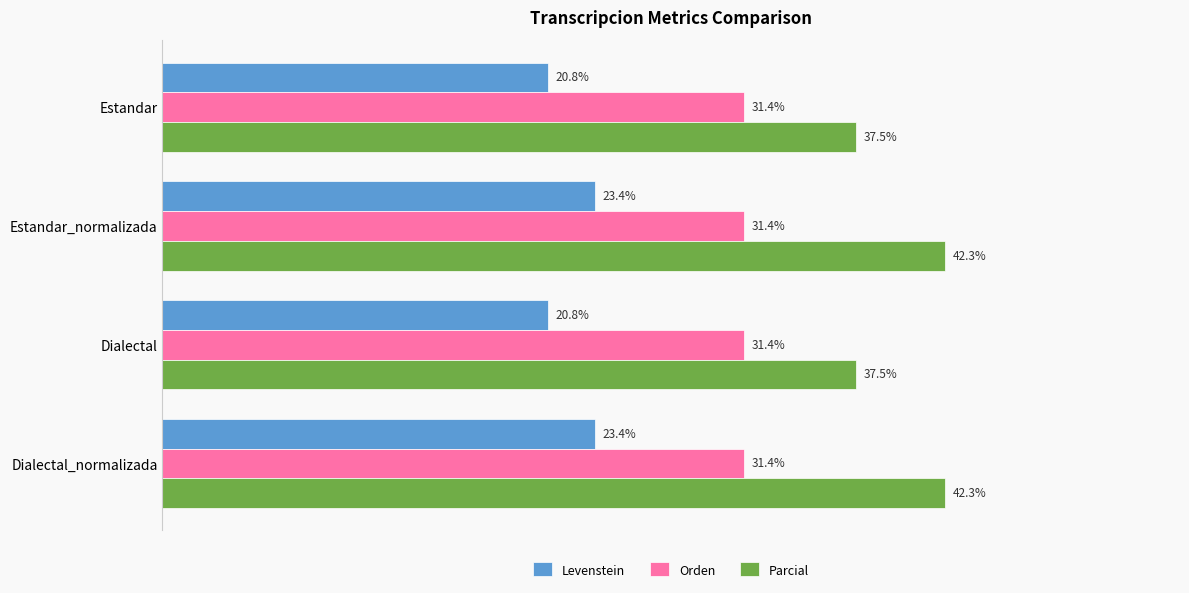

Is the value of Levenstein at Estandar_normalizada greater than the value of Parcial at Estandar_normalizada?

No